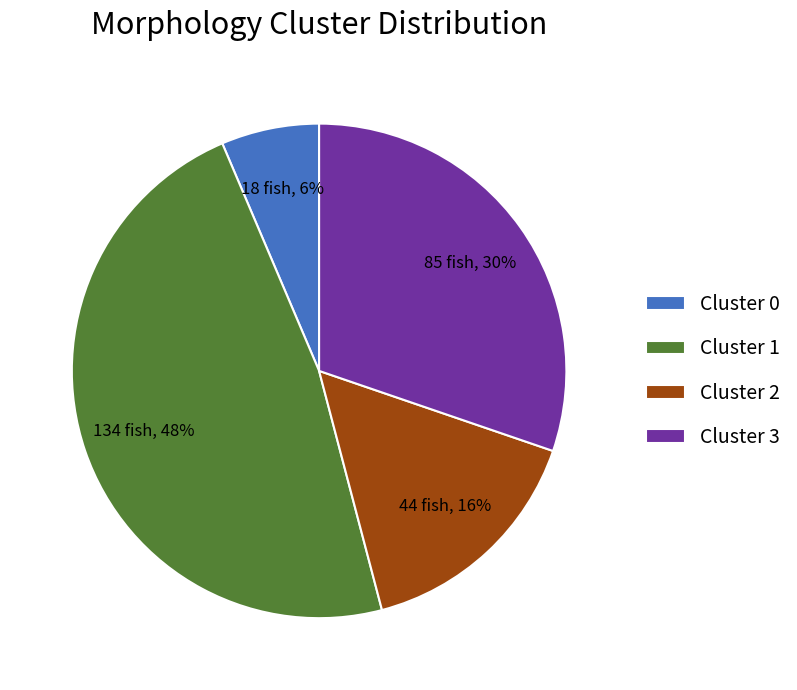

Is the sum of Cluster 2 and Cluster 0 greater than half?

No